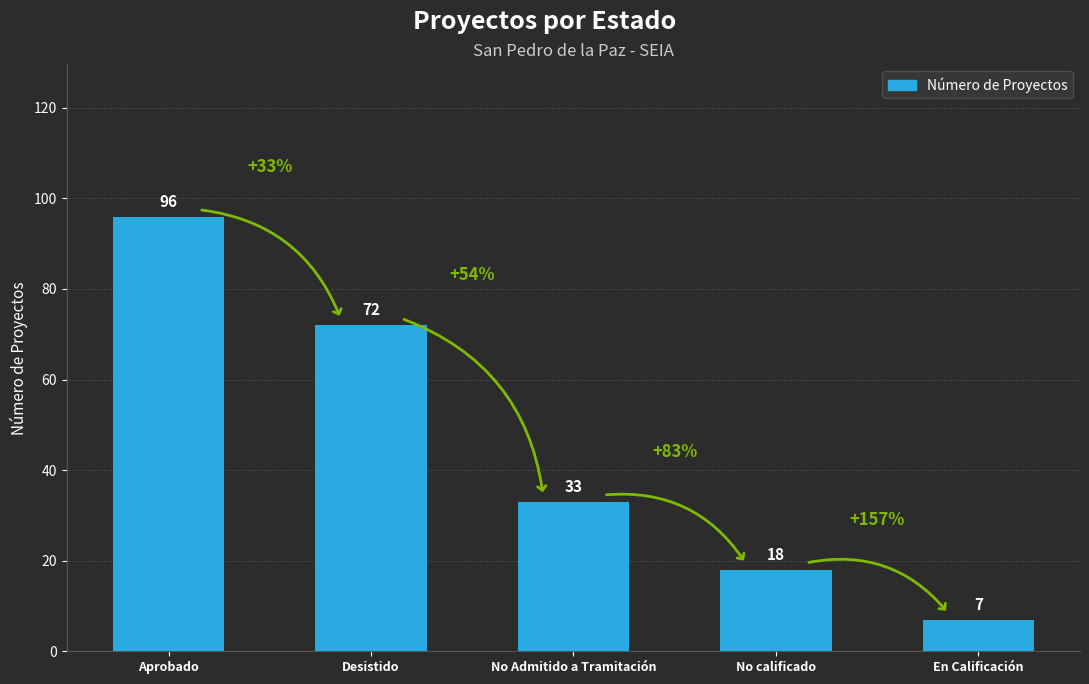

What is the approximate value at No Admitido a Tramitación?

33